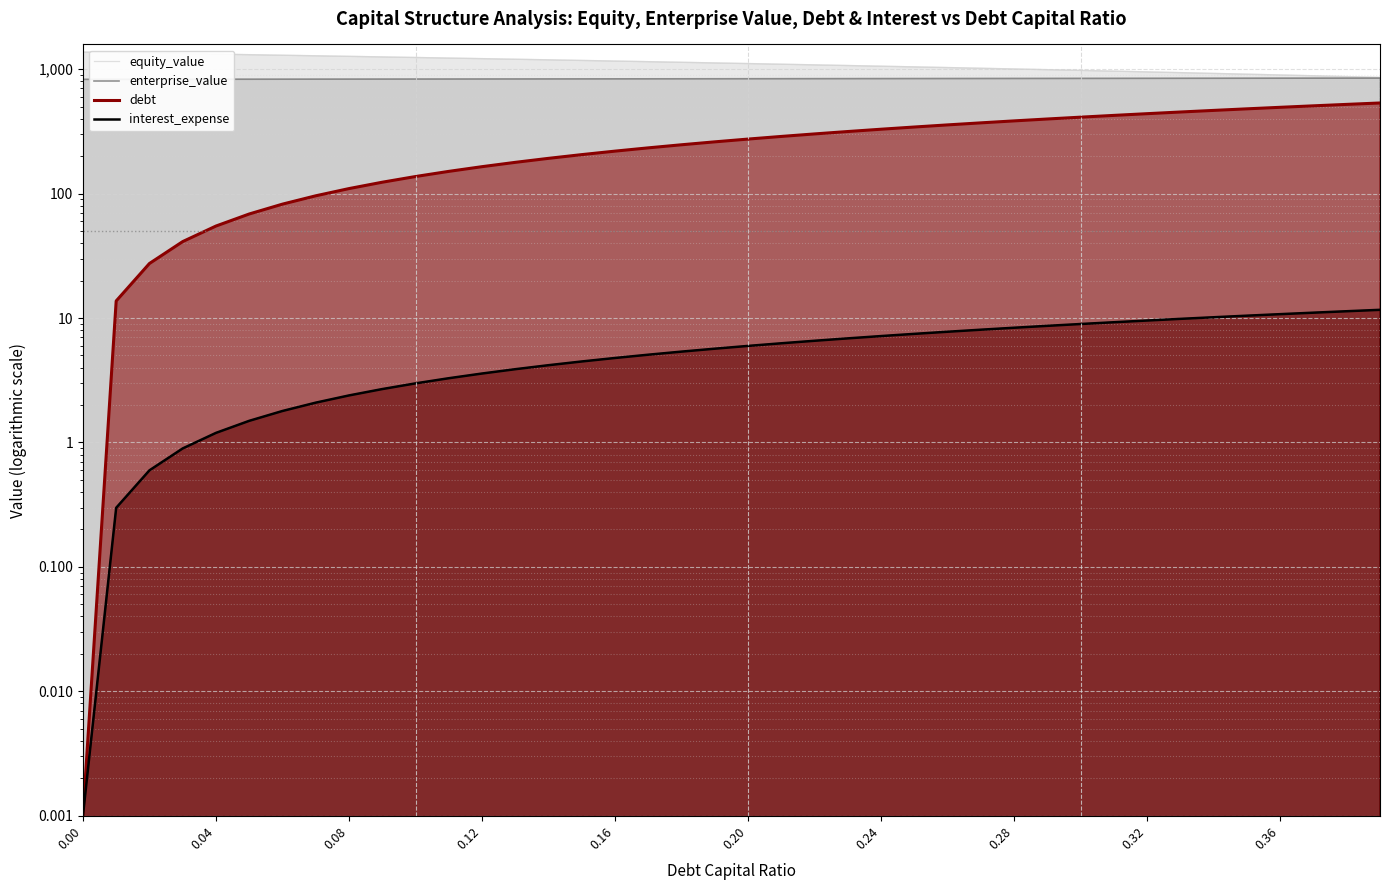

Does the chart display data point markers on the line(s)?

No